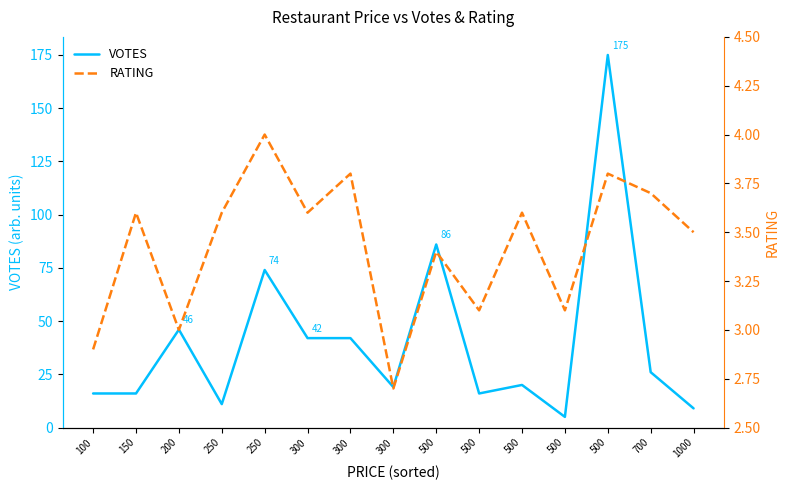

List the series in order of their peak value, highest first.

VOTES, RATING